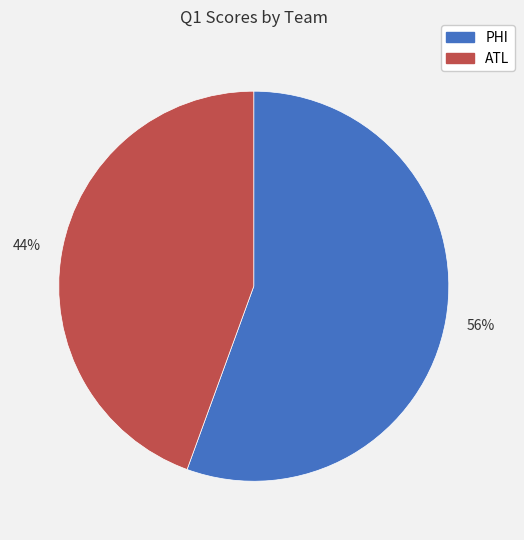

Count the number of slices in the pie.

2